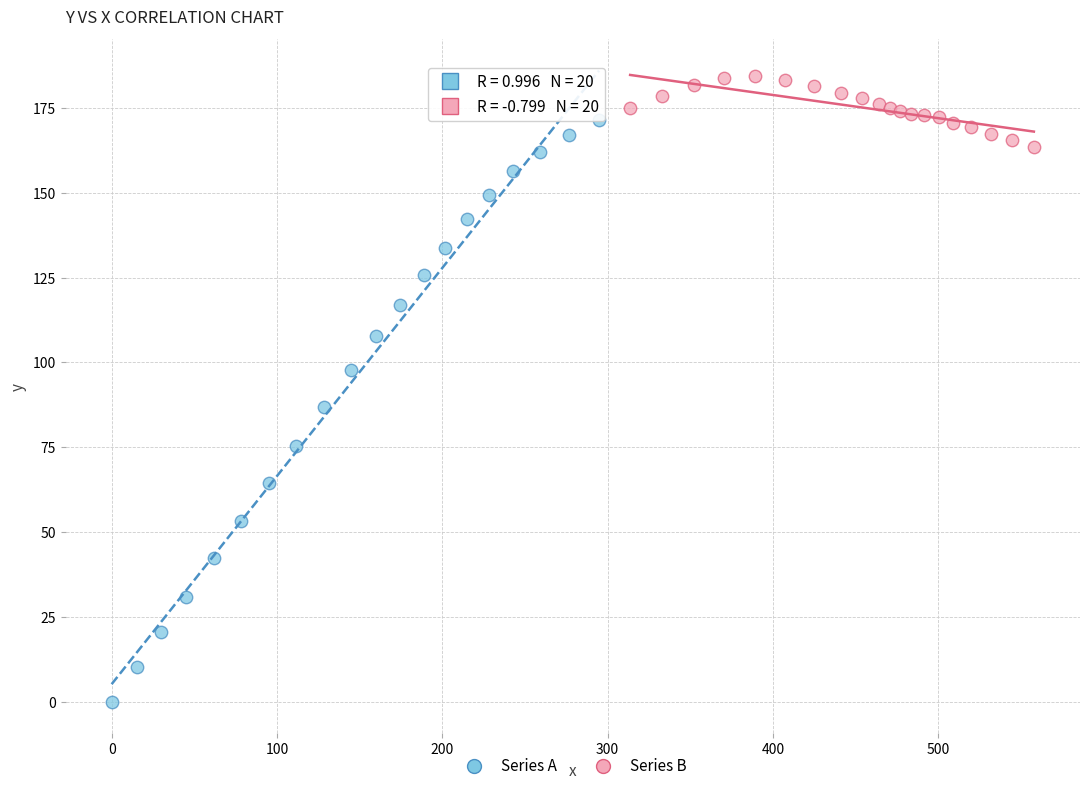

Which series reaches the minimum Y coordinate?

Series A